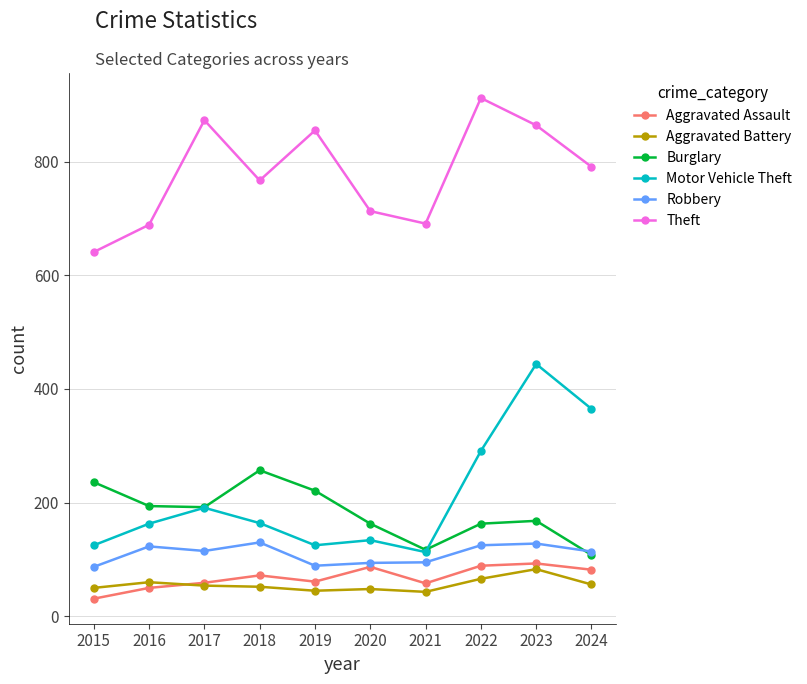

Is this an area chart (filled region under the line)?

No